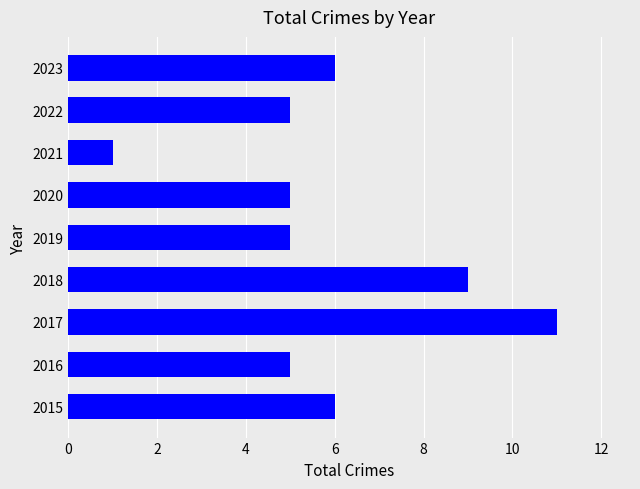

Reading bottom to top, what are all the values shown in this chart?

2015=6	2016=5	2017=11	2018=9	2019=5	2020=5	2021=1	2022=5	2023=6